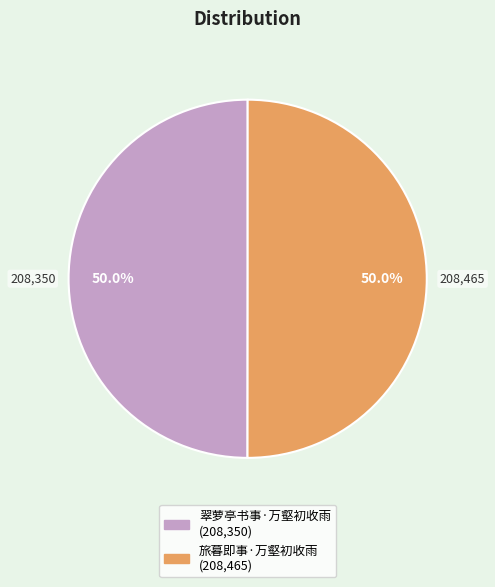

Approximately how many times larger is the value at 旅暮即事·万壑初收雨 compared to 翠萝亭书事·万壑初收雨?

1.0